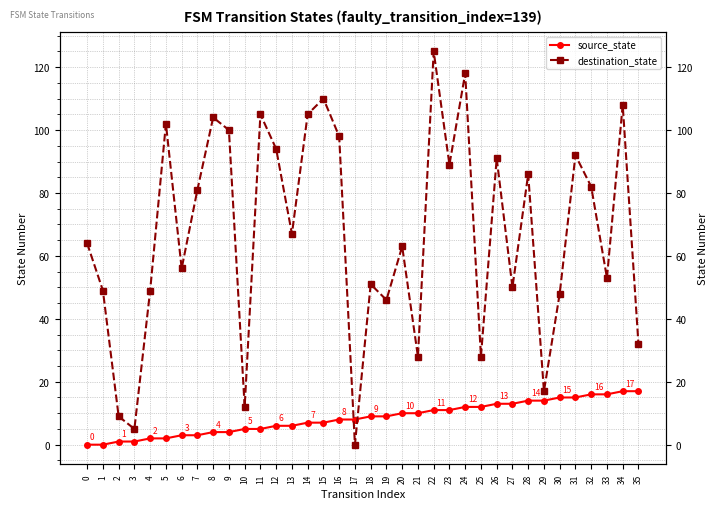

Rank the series by their average value, from highest to lowest.

destination_state, source_state